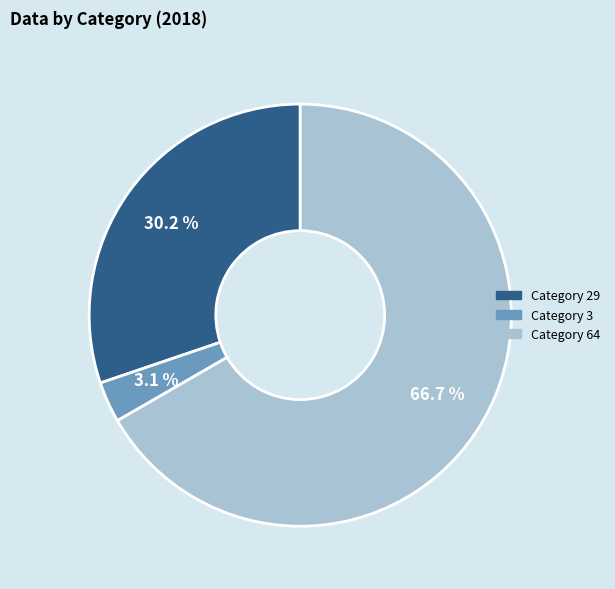

Is there any slice that represents more than half of the pie?

Yes